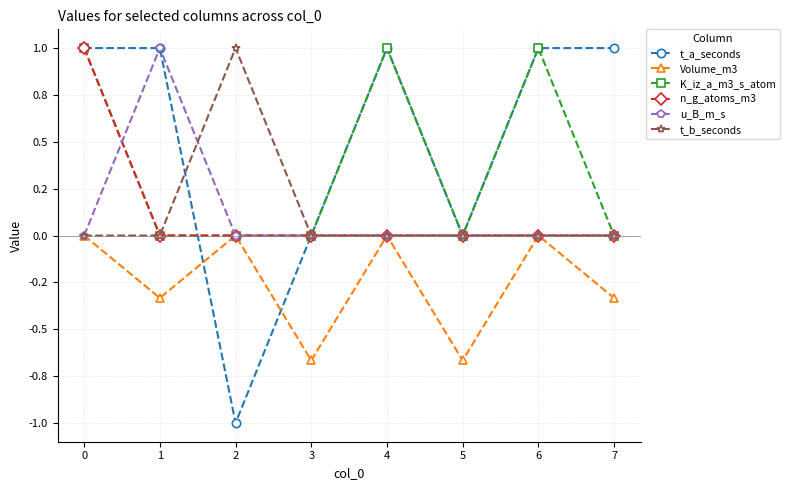

Does the chart have visible grid lines?

Yes